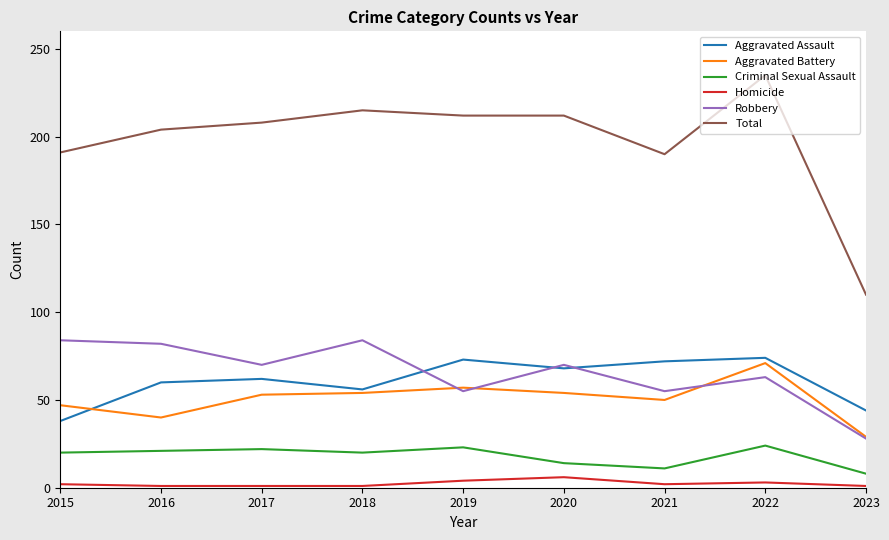

How many series are shown in this chart?

6